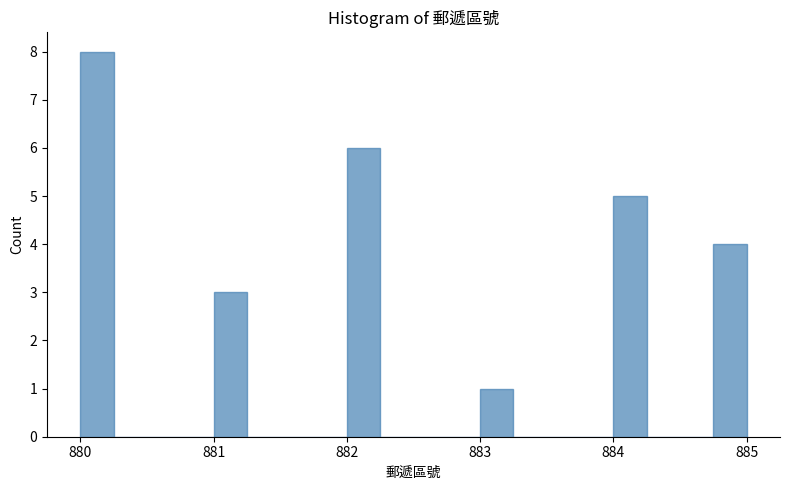

Around what value on the x-axis is the tallest bar? Give the approximate position of its centre, as read against the axis.

880.1